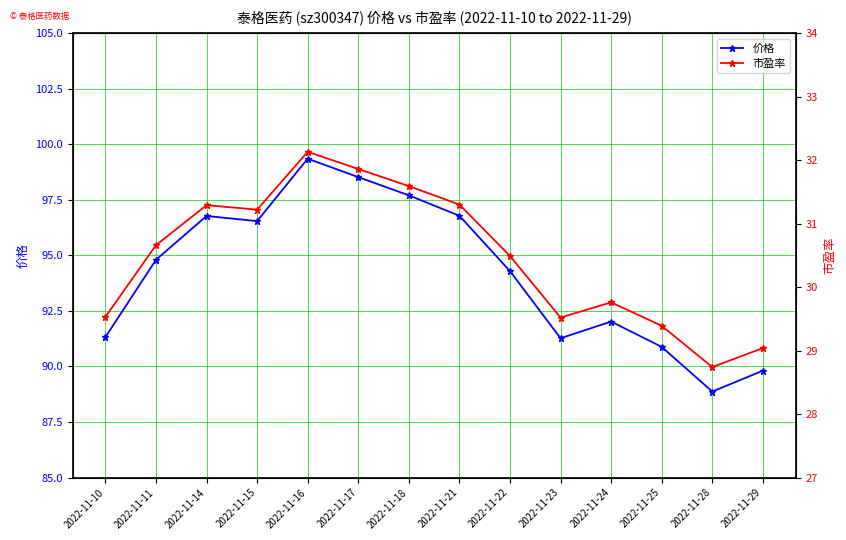

What is the approximate value of 价格 at 2022-11-24?

92.0